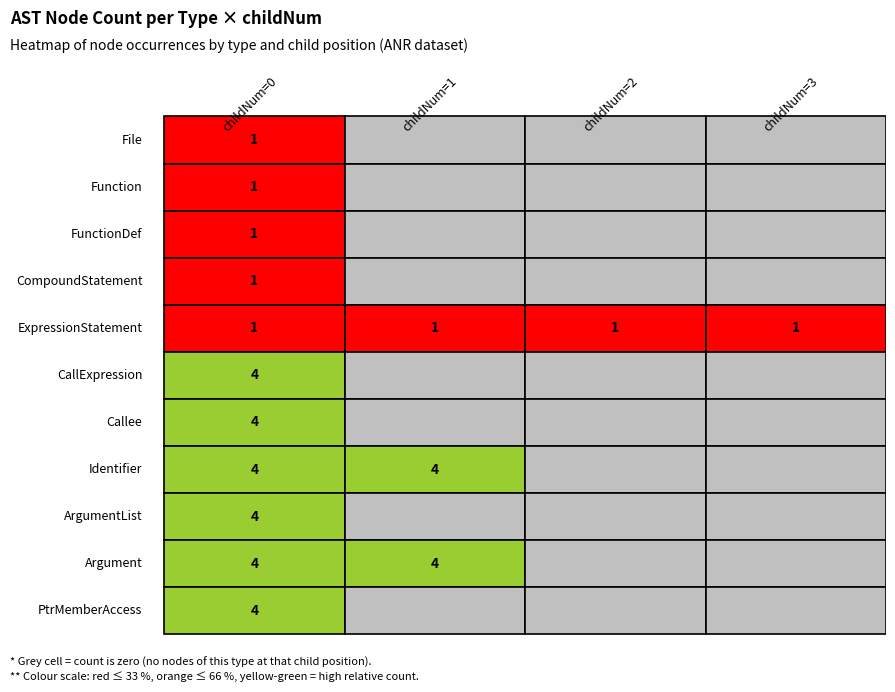

How many FunctionDef values are between 0 and 1?

4